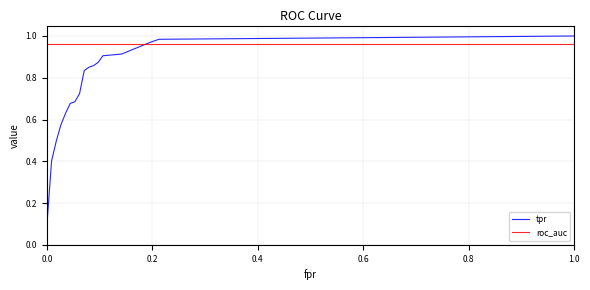

Which series has the widest spread of values?

tpr